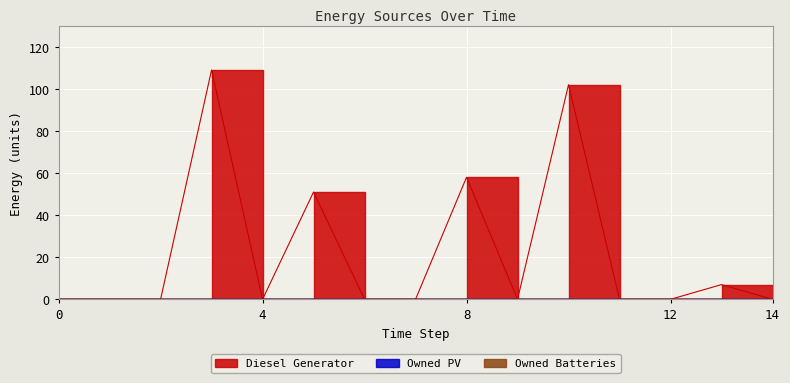

True or false: Diesel Generator and Owned PV cross at least once.

False